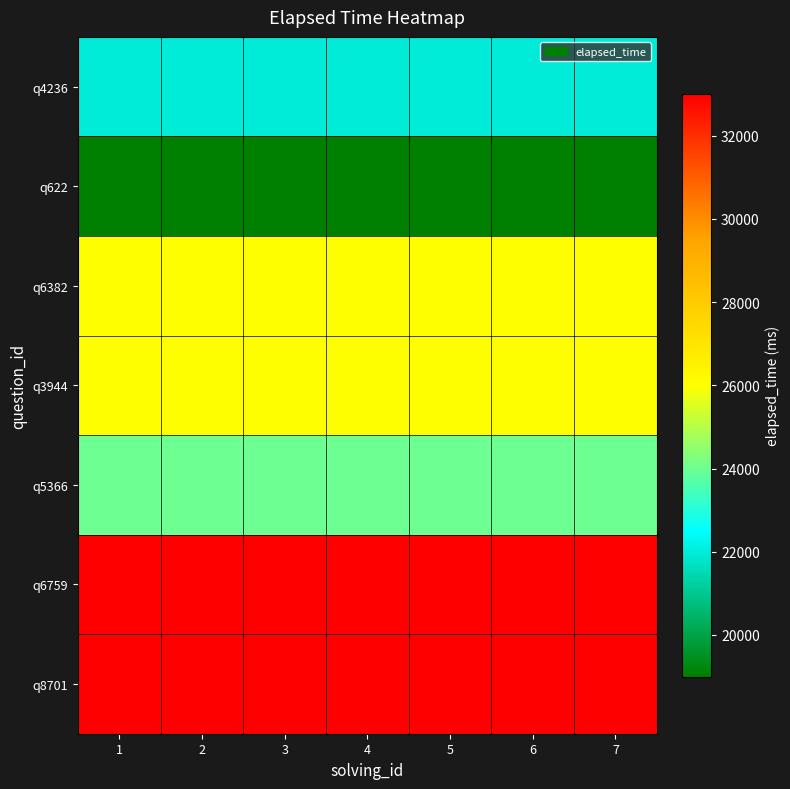

Reading left to right, transcribe all the data shown in this chart.

q4236: 1=22000	2=22000	3=22000	4=22000	5=22000	6=22000	7=22000
q622: 1=19000	2=19000	3=19000	4=19000	5=19000	6=19000	7=19000
q6382: 1=26000	2=26000	3=26000	4=26000	5=26000	6=26000	7=26000
q3944: 1=26000	2=26000	3=26000	4=26000	5=26000	6=26000	7=26000
q5366: 1=24000	2=24000	3=24000	4=24000	5=24000	6=24000	7=24000
q6759: 1=33000	2=33000	3=33000	4=33000	5=33000	6=33000	7=33000
q8701: 1=33000	2=33000	3=33000	4=33000	5=33000	6=33000	7=33000